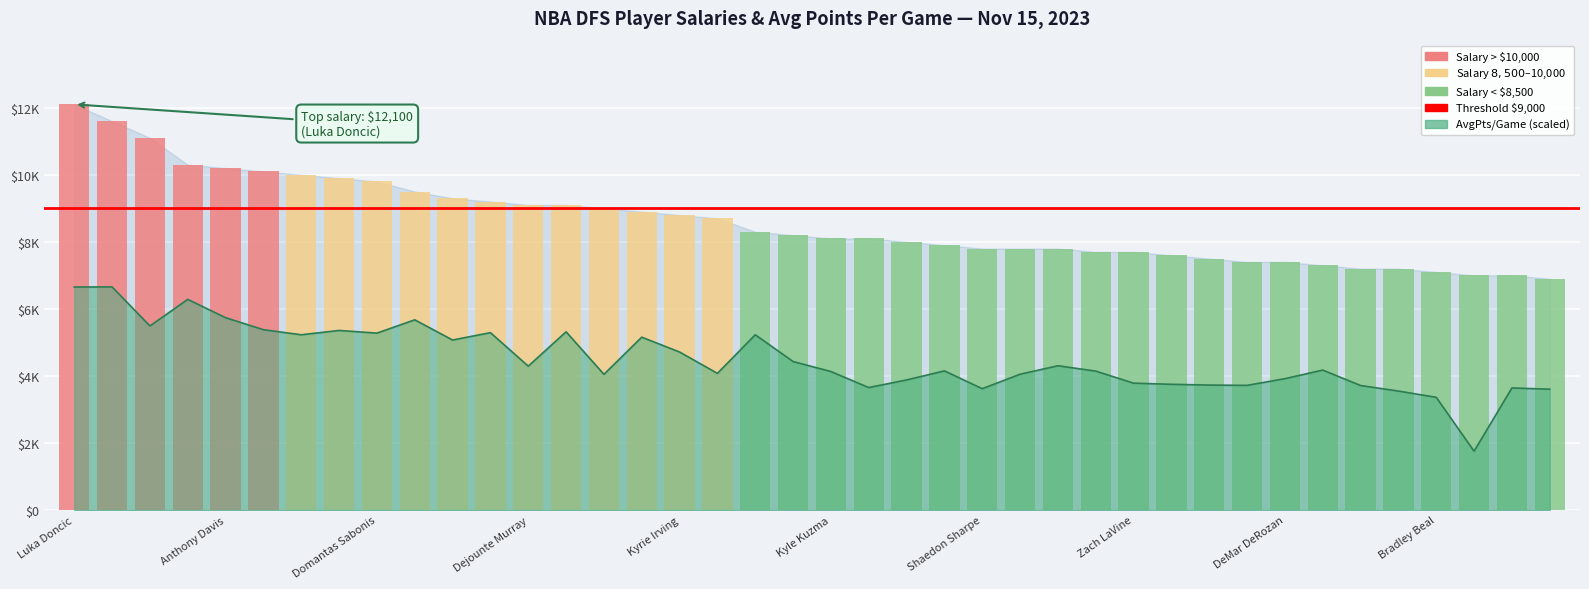

Reading left to right, what are all the values shown in this chart?

12100	11600	11100	10300	10200	10100	10000	9900	9800	9500	9300	9200	9100	9100	9000	8900	8800	8700	8300	8200	8100	8100	8000	7900	7800	7800	7800	7700	7700	7600	7500	7400	7400	7300	7200	7200	7100	7000	7000	6900